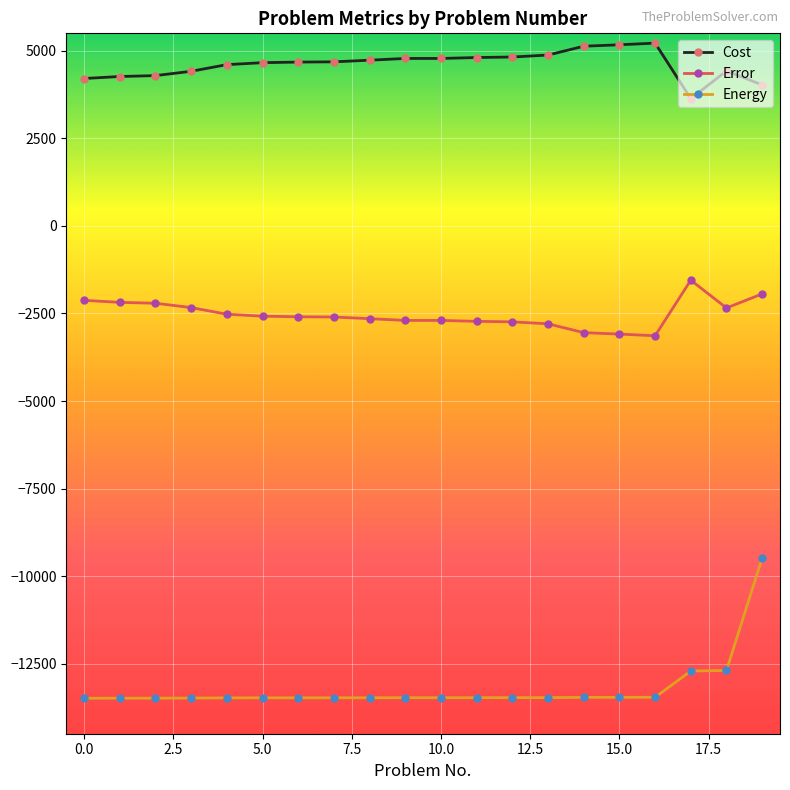

What is the greatest value displayed?

5221.0